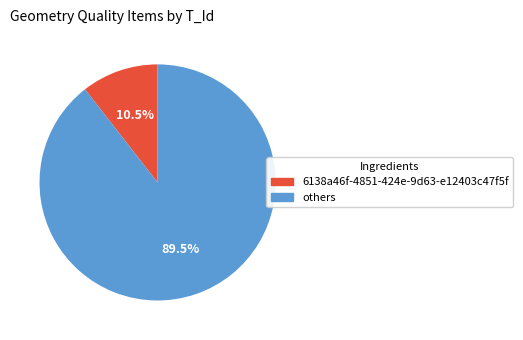

How many segments does this pie chart have?

2